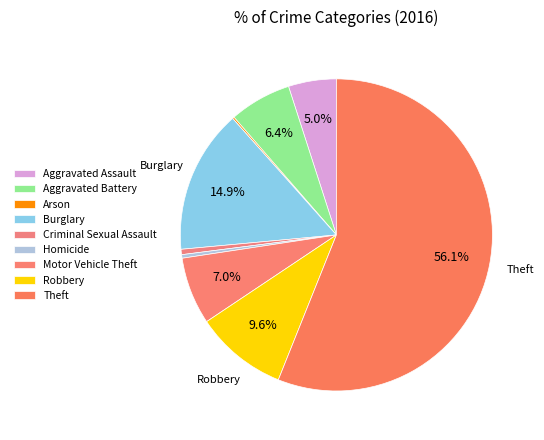

To the nearest percent, what is the average slice percentage?

11%